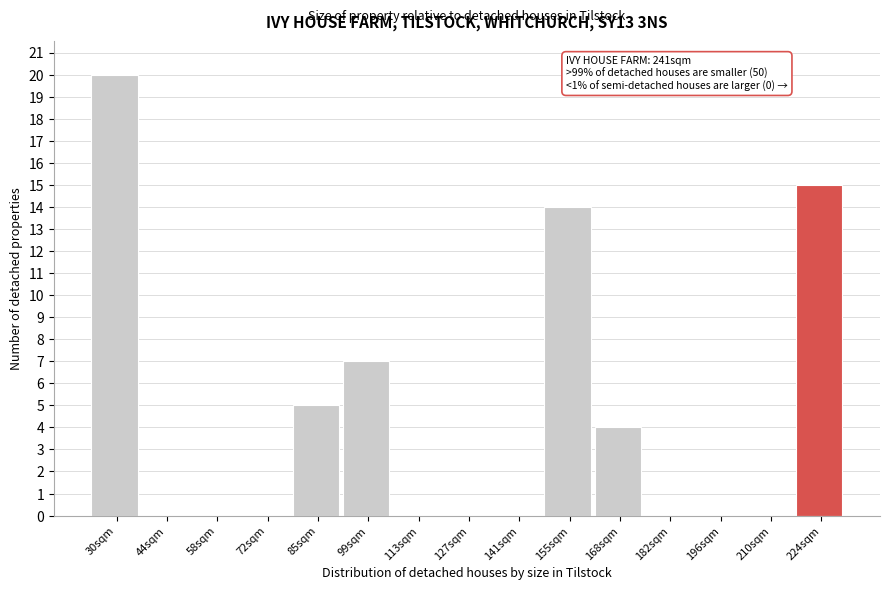

Reading right to left, what are all the values shown in this chart?

224sqm=15	210sqm=0	196sqm=0	182sqm=0	168sqm=4	155sqm=14	141sqm=0	127sqm=0	113sqm=0	99sqm=7	85sqm=5	72sqm=0	58sqm=0	44sqm=0	30sqm=20